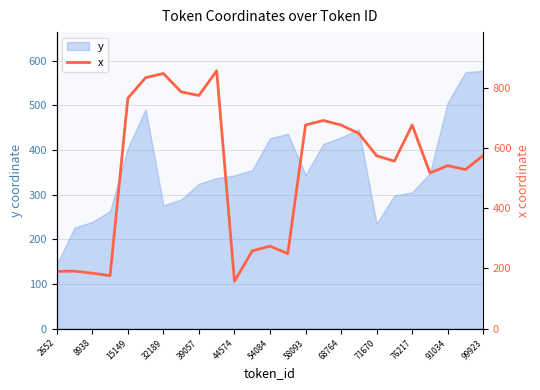

The y series shows 665 at 54084. True or false?

False